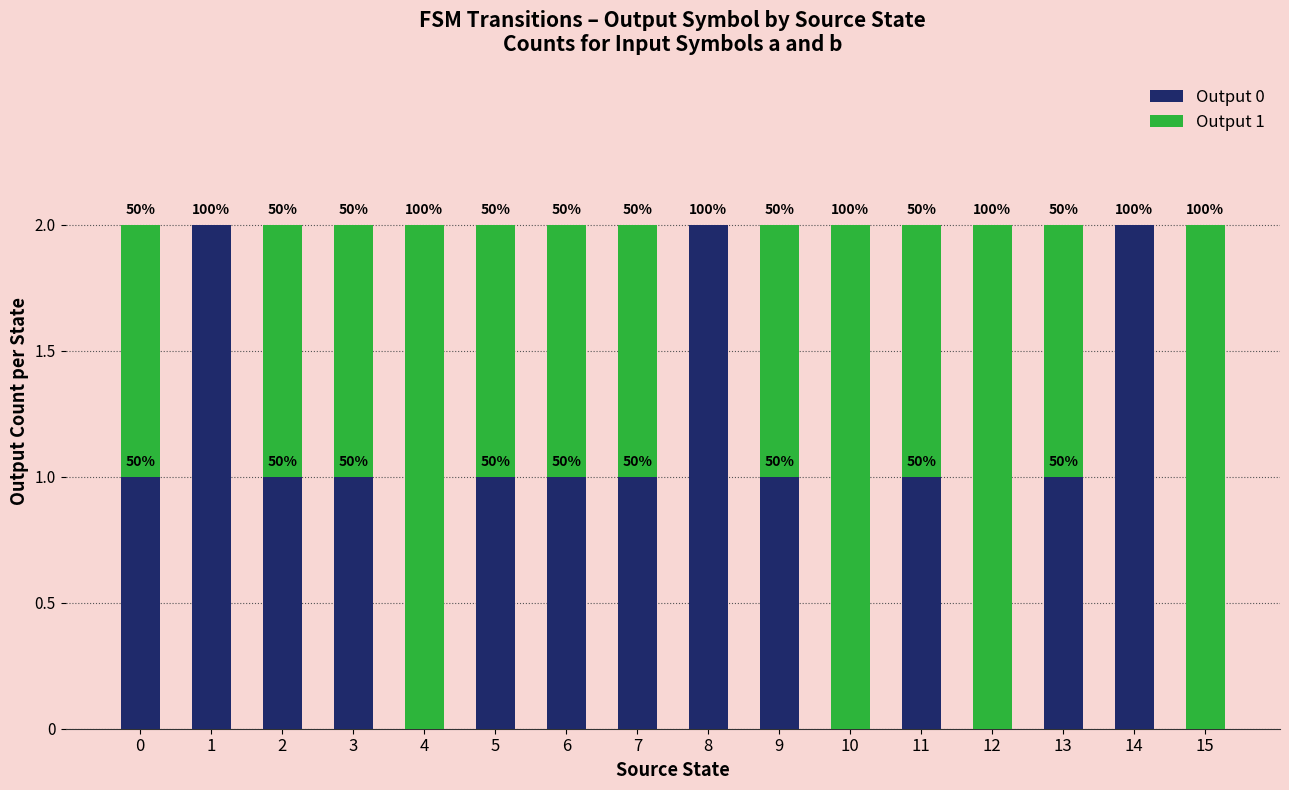

At which label does Output 1 first exceed 1?

4